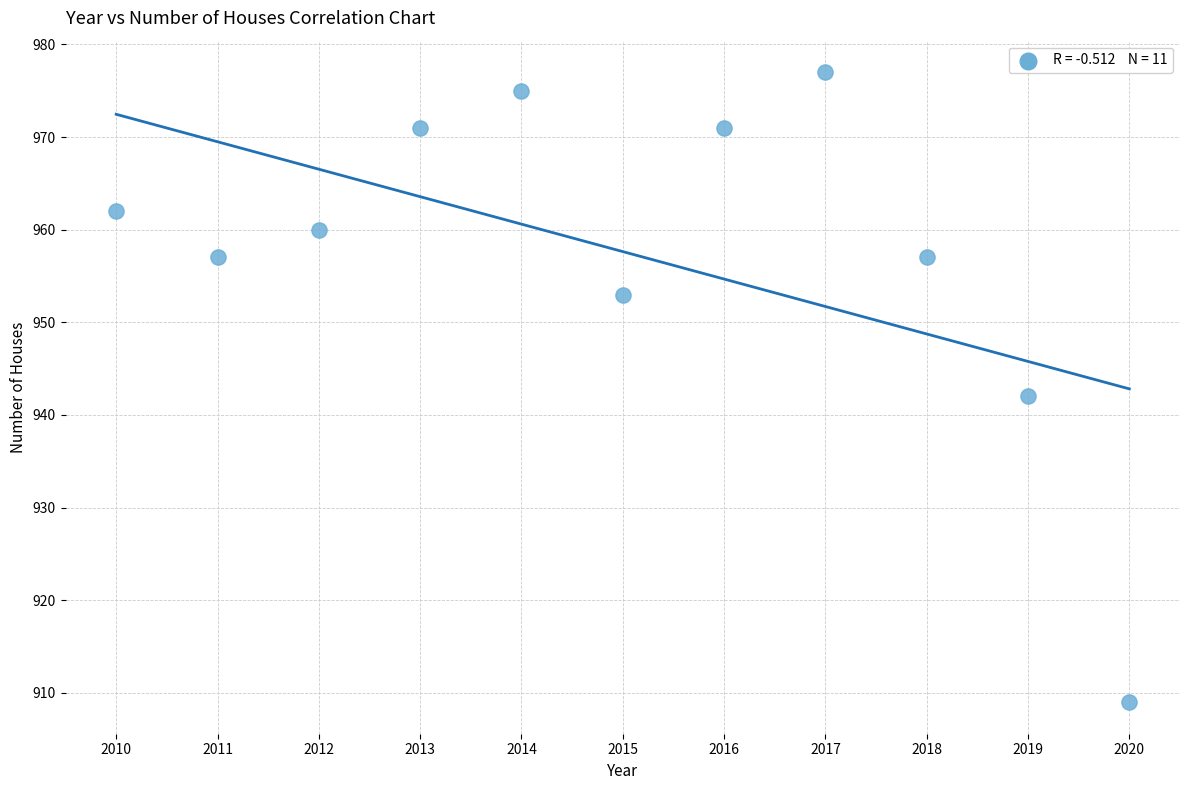

What is the average Y value?

958